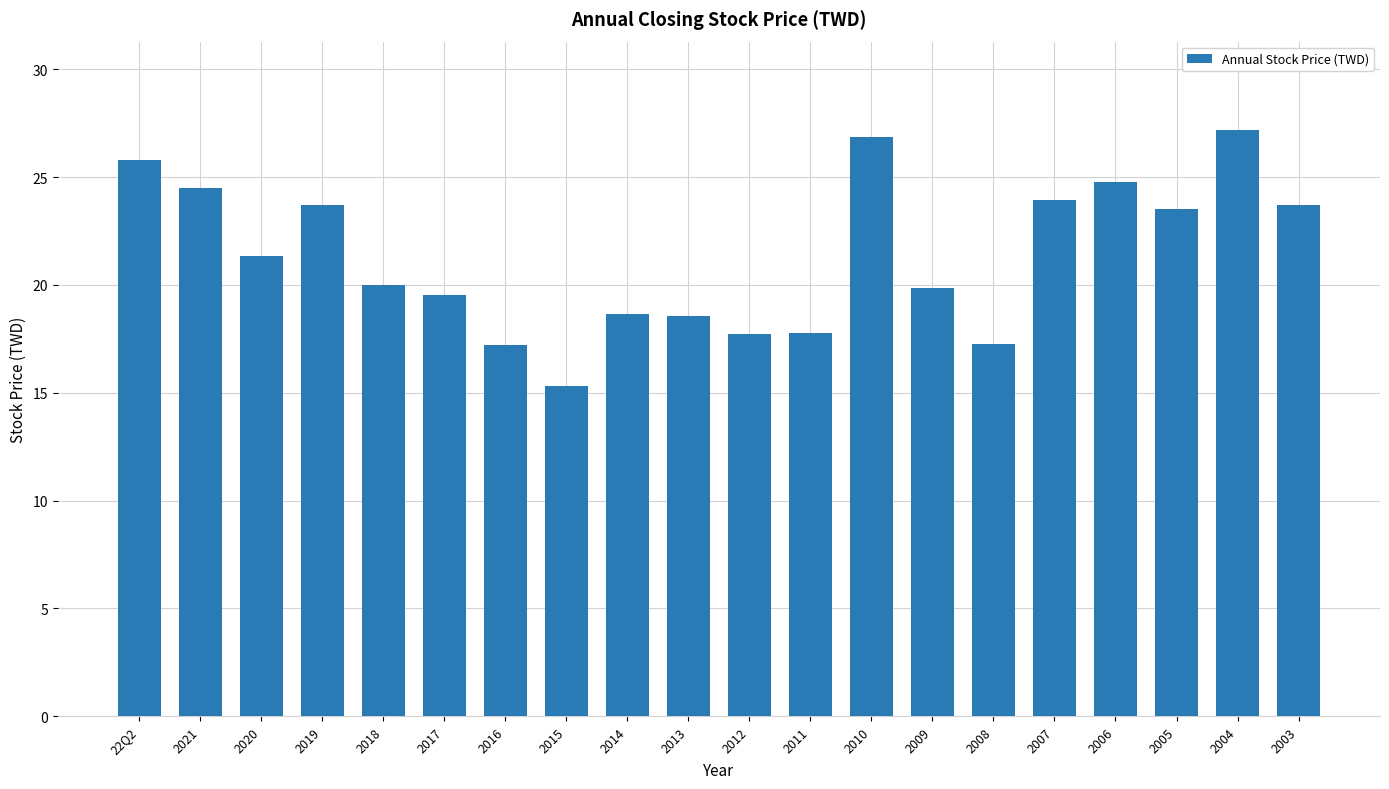

How many distinct data groups are displayed?

1